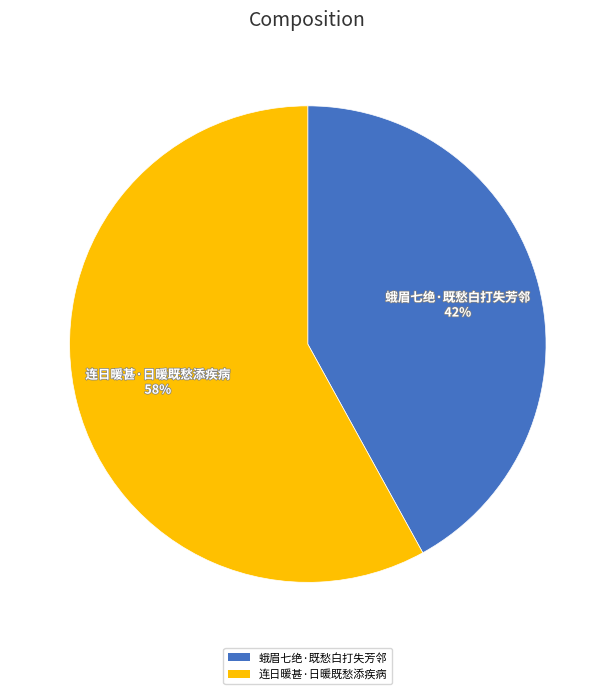

To the nearest percent, what portion does 蛾眉七绝·既愁白打失芳邻 represent?

42%